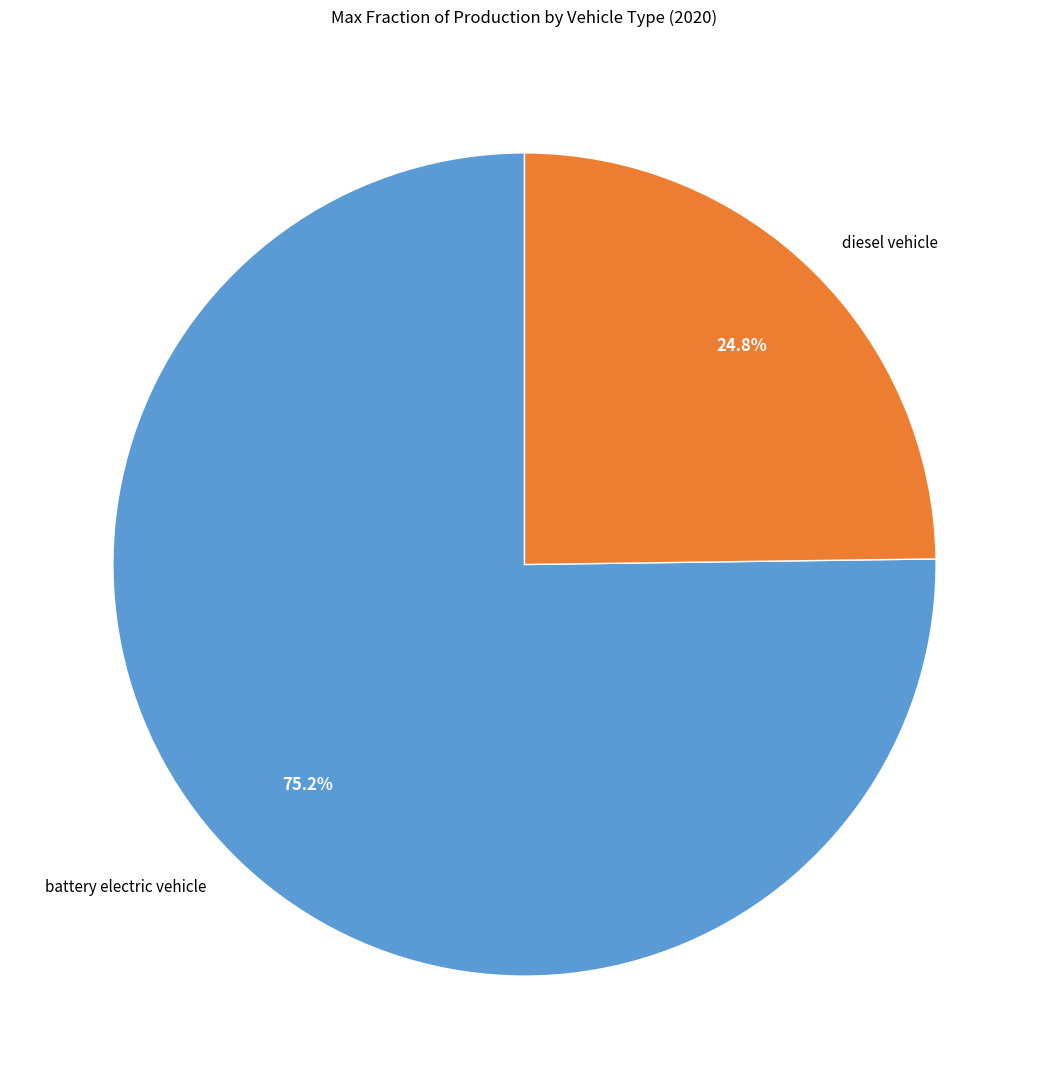

Rank the categories by value from highest to lowest.

battery electric vehicle, diesel vehicle